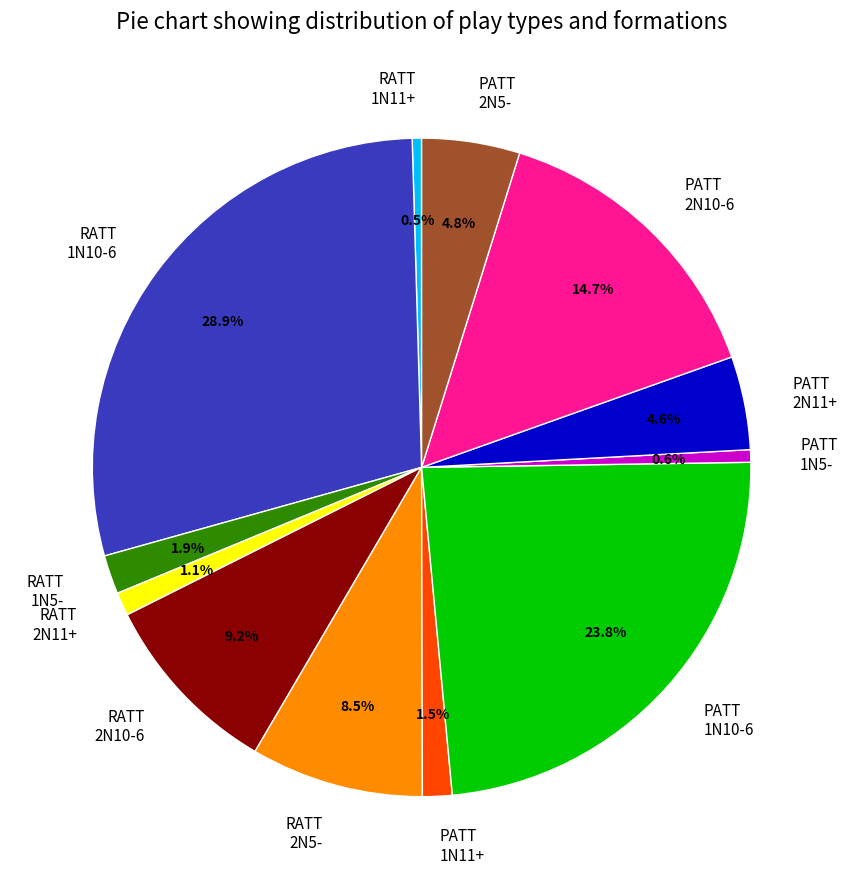

Is there a majority slice in this chart?

No